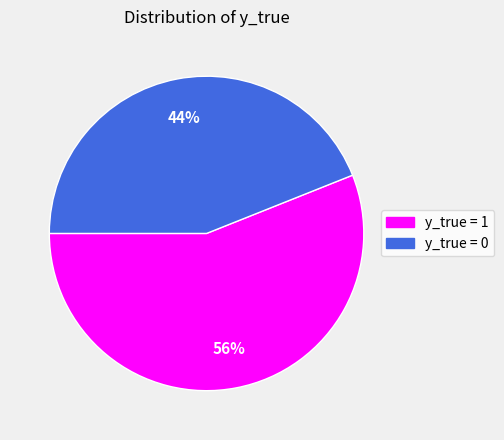

Count the number of slices in the pie.

2